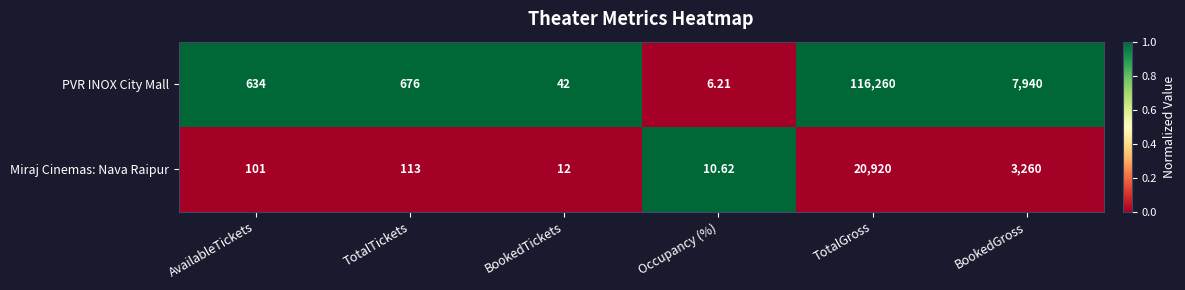

Which series has the largest total across all categories?

PVR INOX City Mall